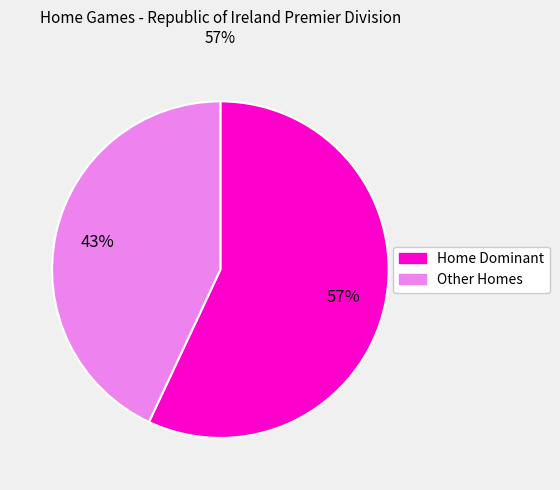

How many segments does this pie chart have?

2